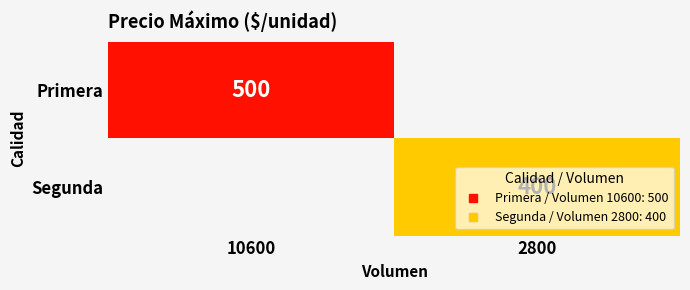

At which label does Primera reach its minimum?

10600